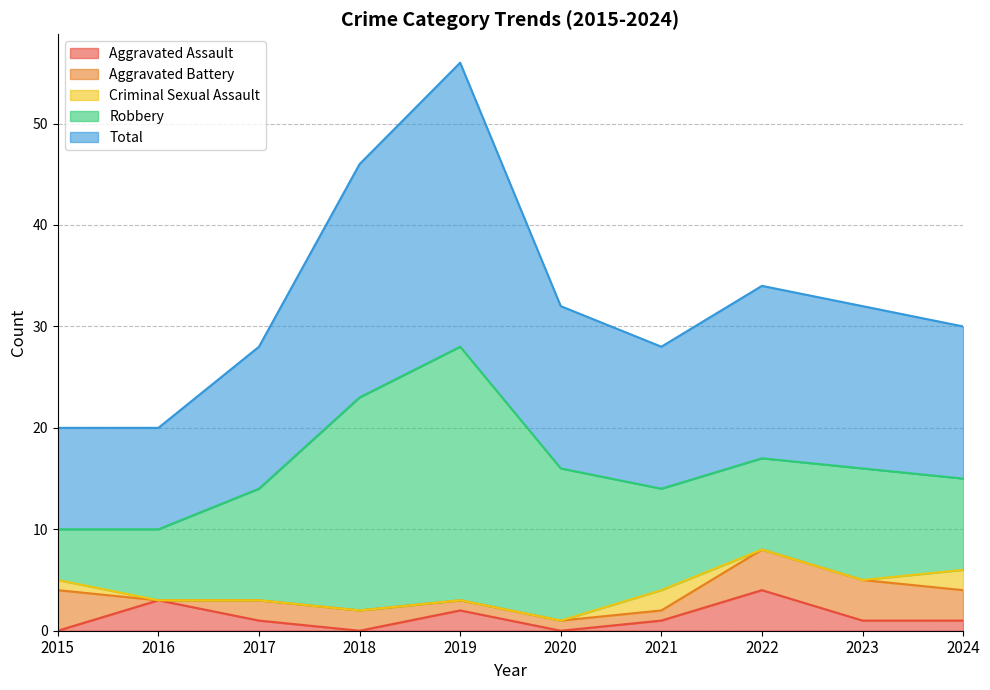

True or false: Criminal Sexual Assault and Robbery intersect in this chart.

False